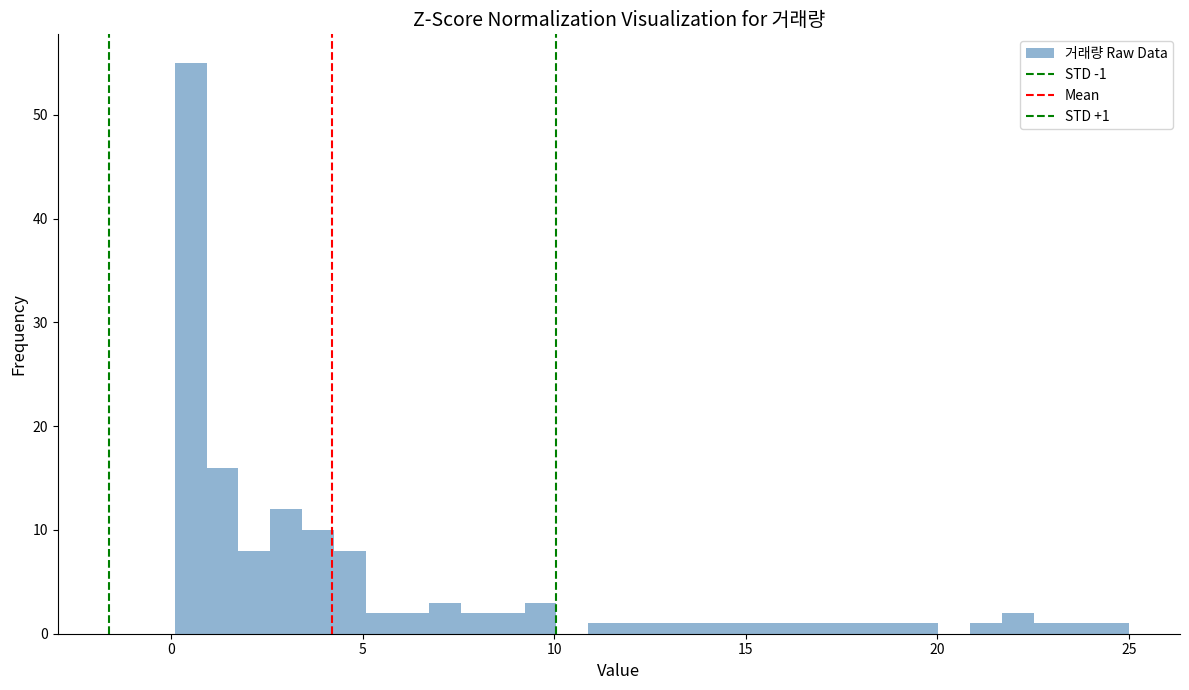

Around what value on the x-axis is the tallest bar? Give the approximate position of its centre, as read against the axis.

0.5